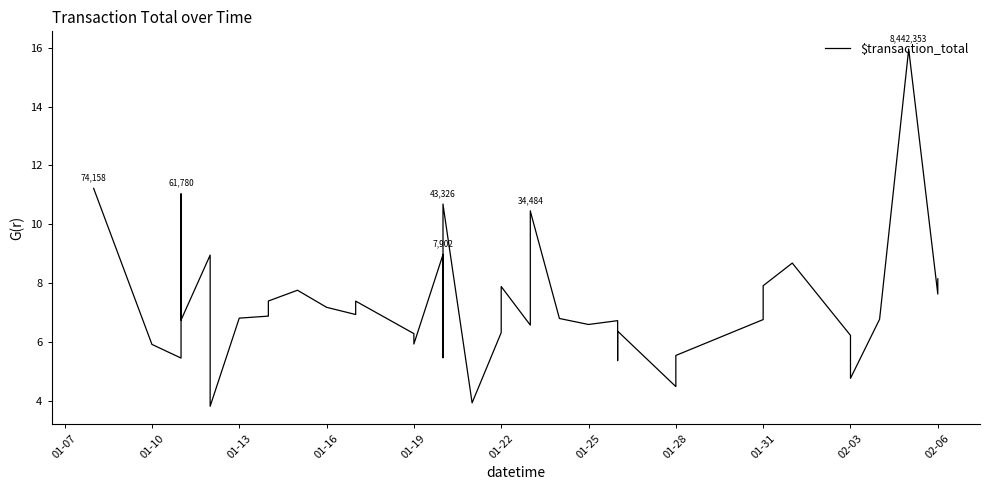

What is the difference between the second highest and minimum values?

7.4